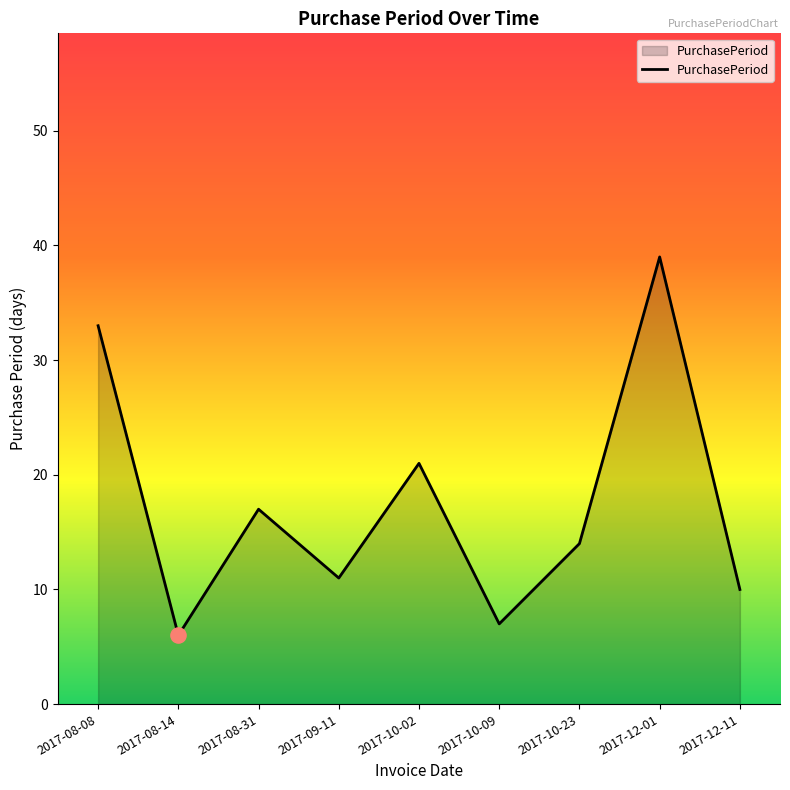

What is the ratio of the value at 2017-10-02 to the value at 2017-08-14?

3.5